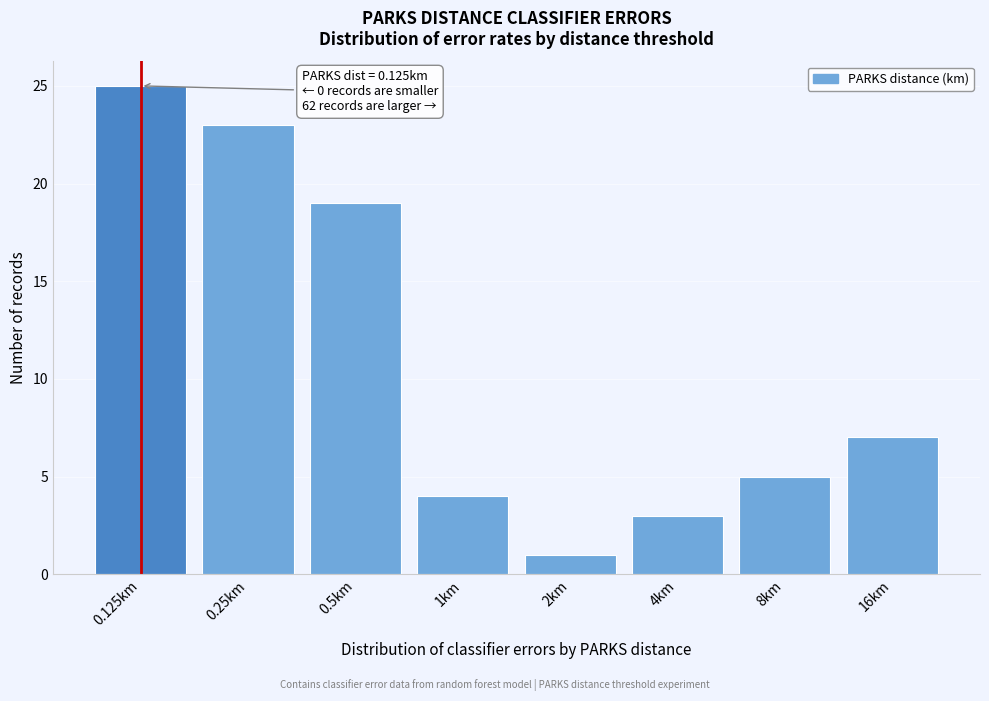

Reading left to right, list all the values displayed in this chart.

25	23	19	4	1	3	5	7